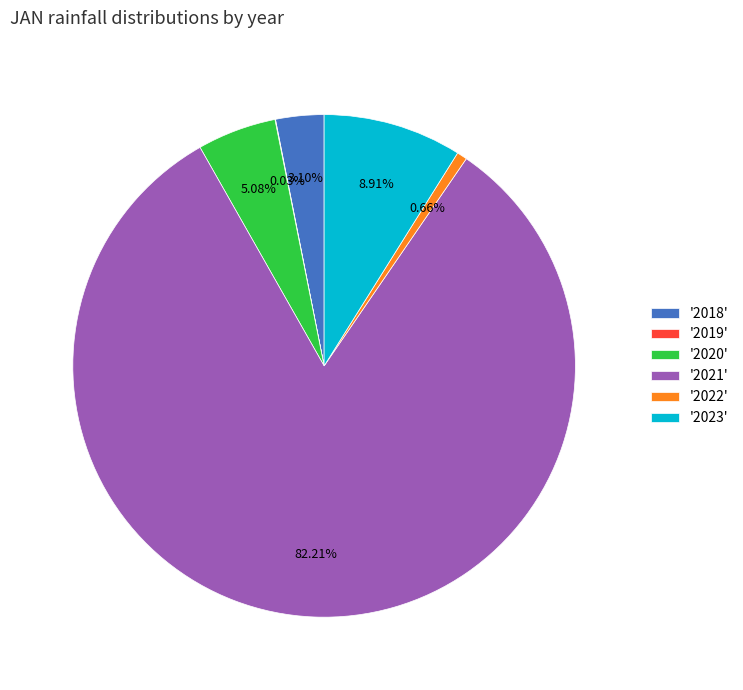

Does '2020' account for over 50% of the chart?

No